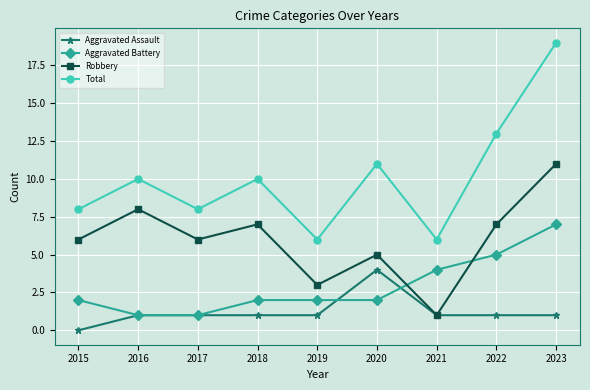

True or false: Aggravated Assault and Aggravated Battery cross at least once.

True